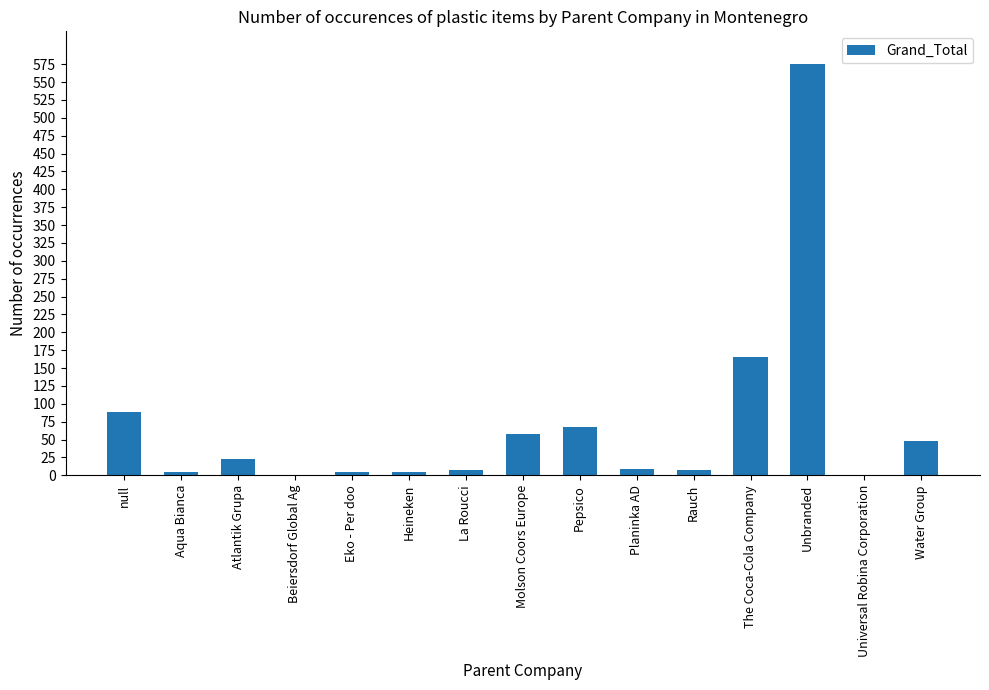

True or false: the data shows 165 at The Coca-Cola Company.

True